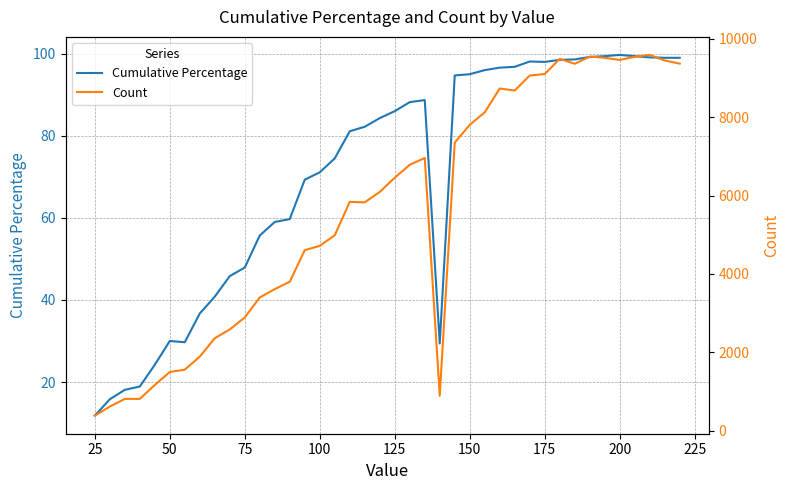

At which label does Cumulative Percentage reach its minimum?

25